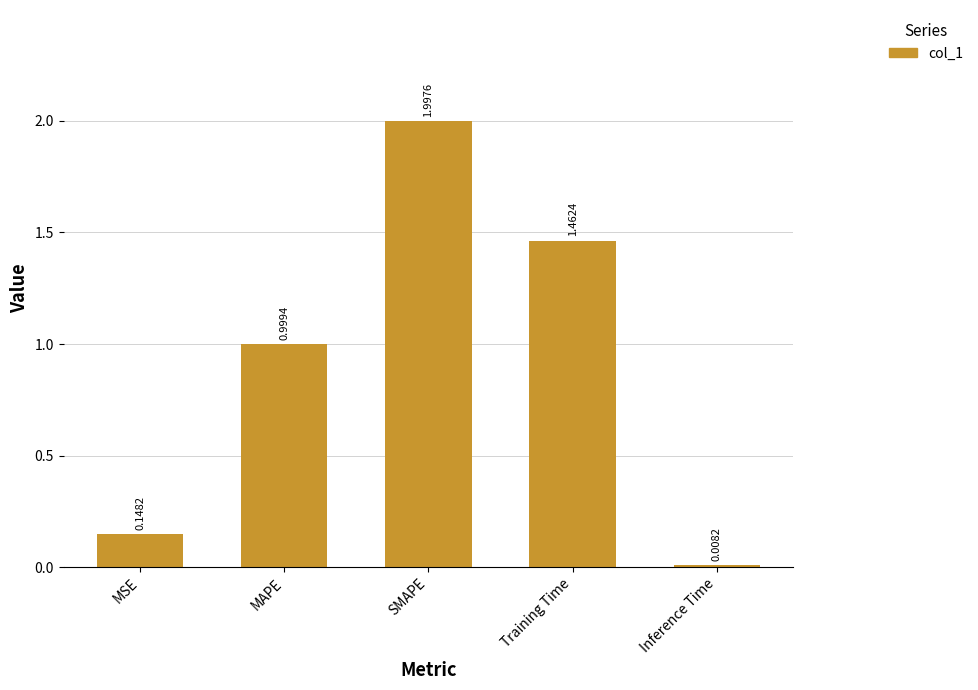

The chart shows a value of 0.9 at SMAPE. True or false?

False